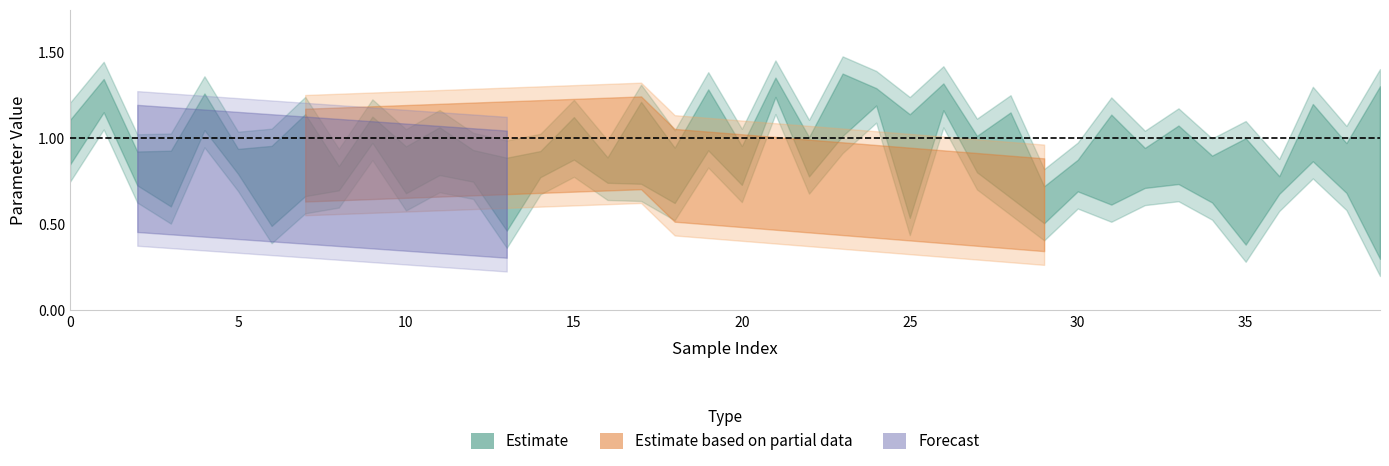

What is the average value of the param1_value series?

0.9